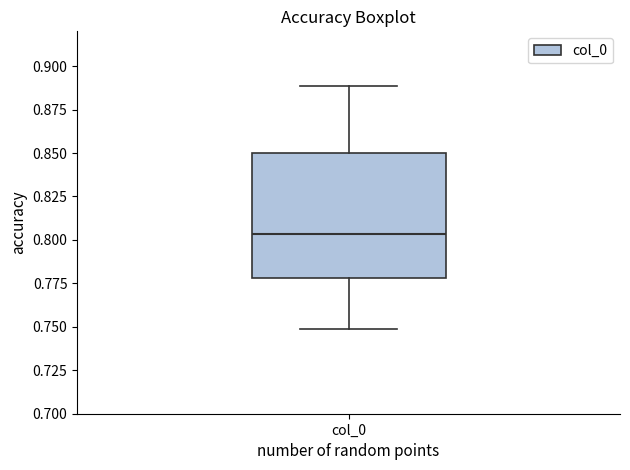

Transcribe this box plot: give where the median line is, the range the box spans, and where the two whiskers end, as read against the y-axis. The values are not printed on the chart, so give them approximately, as read against the axis.

median 0.805, box 0.780 to 0.850, whiskers 0.750 to 0.890